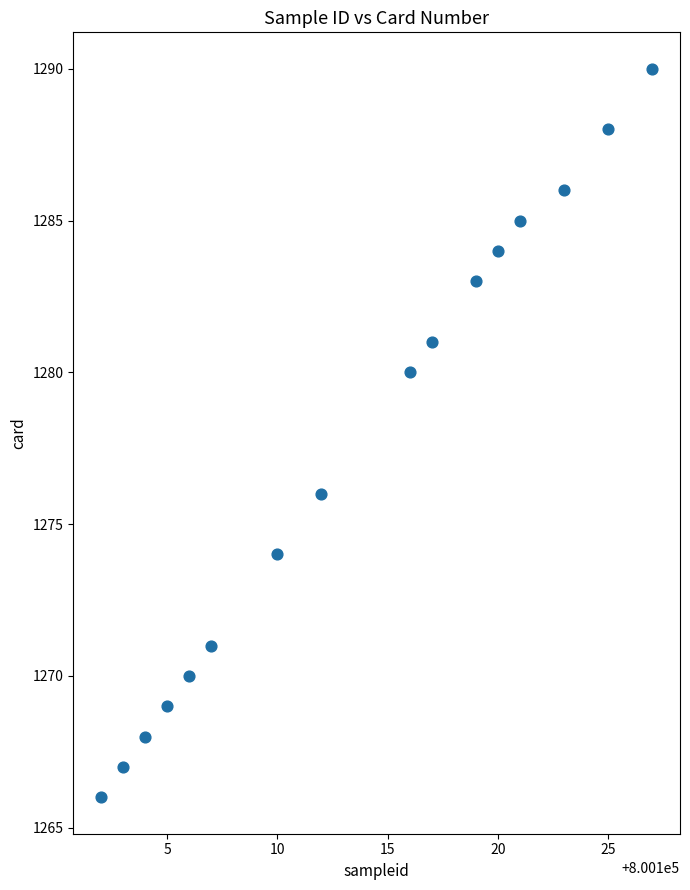

What is the range of X values (max minus min)?

25